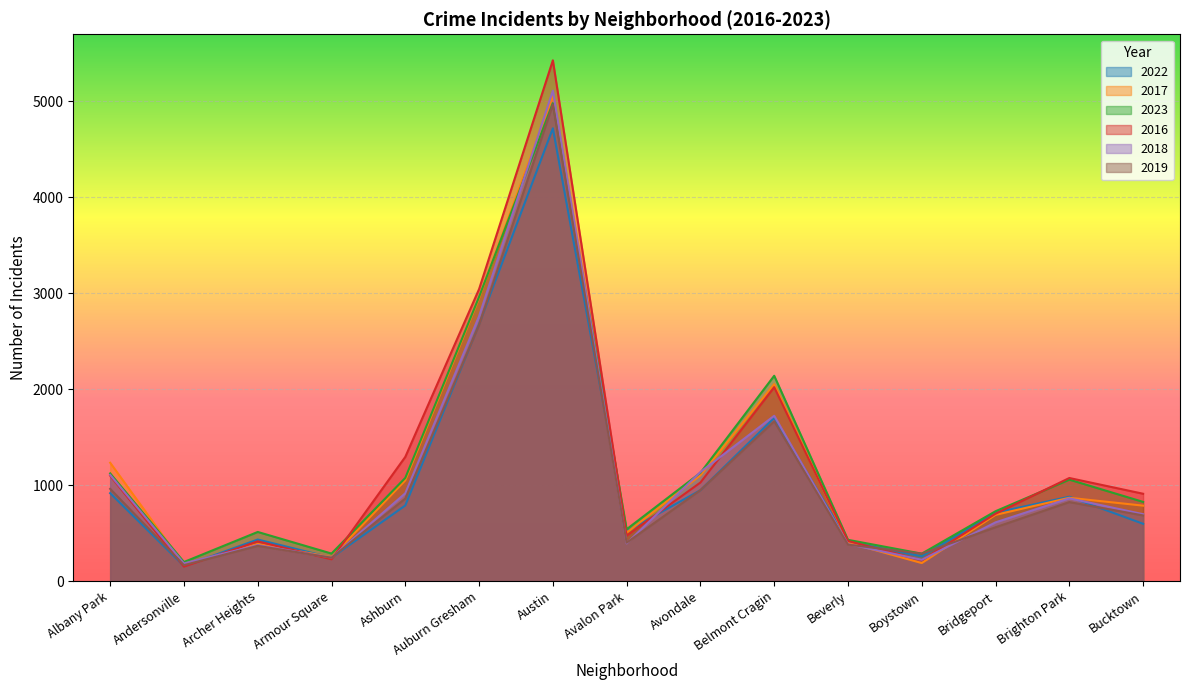

List the series in order of their peak value, lowest first.

2022, 2019, 2023, 2017, 2018, 2016